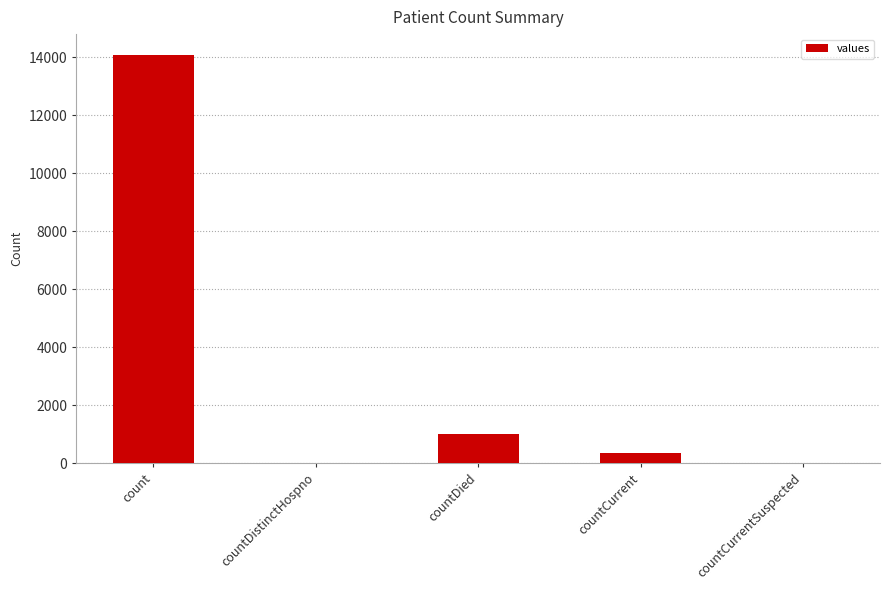

Between countCurrent and countDied, which is larger?

countDied